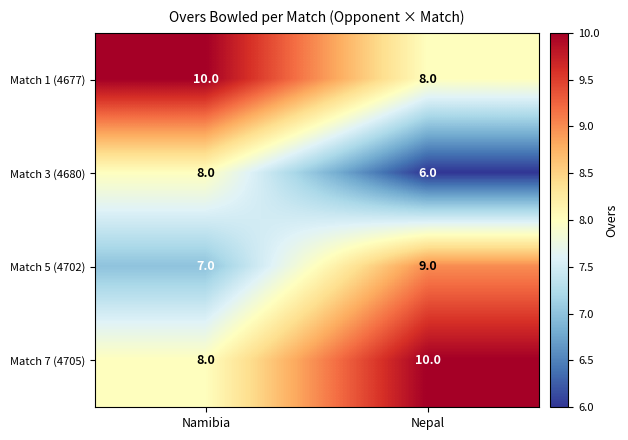

Is it true that Match 5 (4702) equals 7 at Namibia?

True